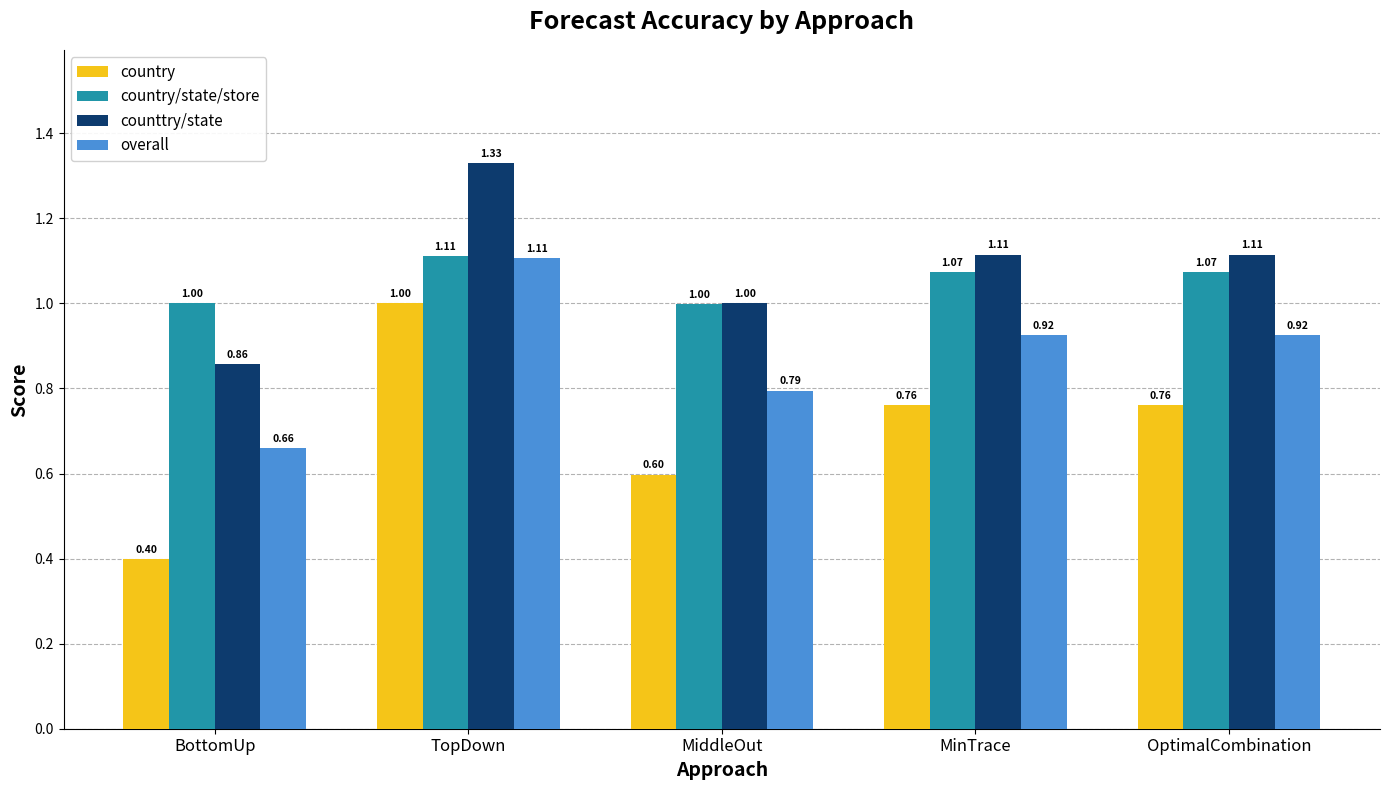

What is the minimum value shown in the chart?

0.4